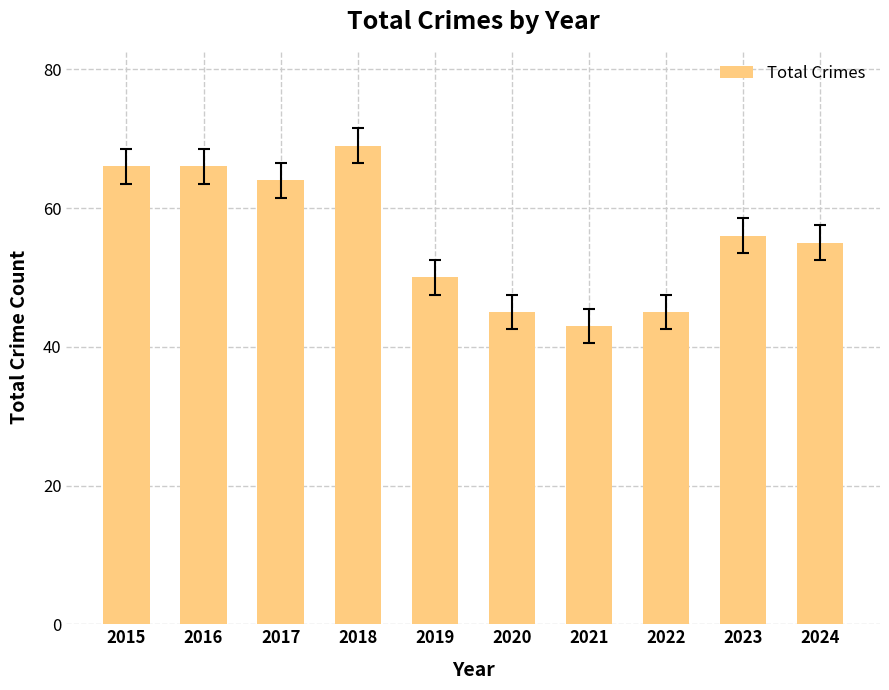

At which label is the value closest to 56?

2023